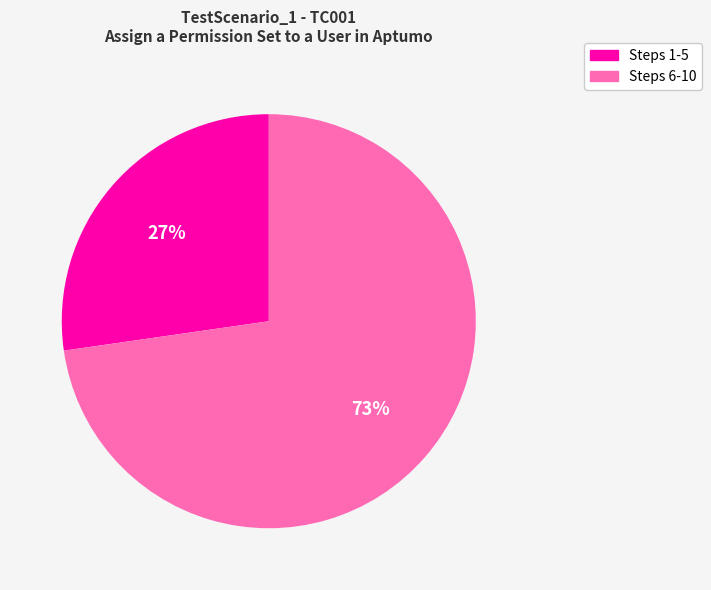

To the nearest percent, what is the average slice percentage?

50%